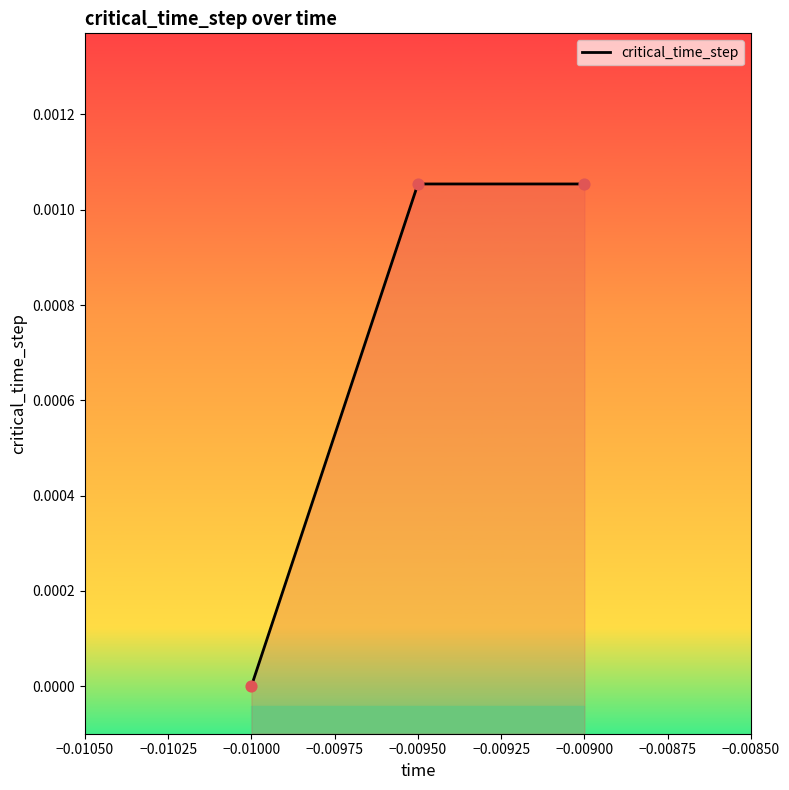

Which has a higher value, −0.01000 or −0.00900?

−0.00900